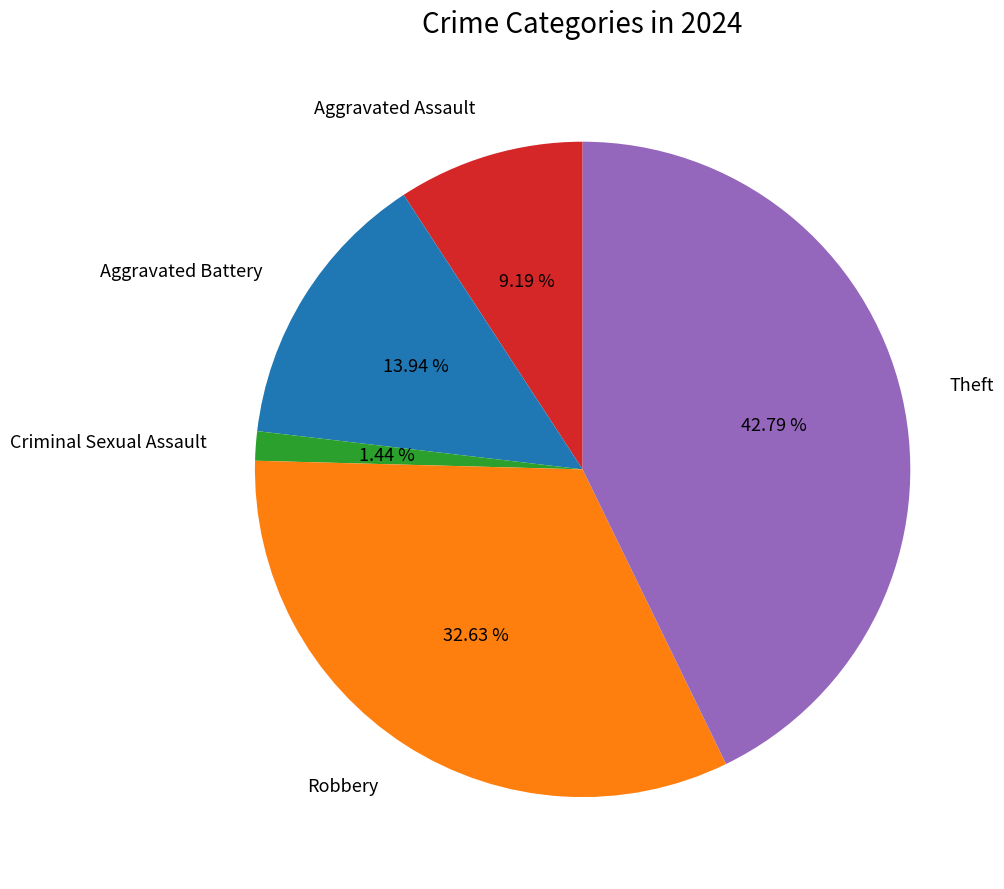

Rank the categories by value from highest to lowest.

Theft, Robbery, Aggravated Battery, Aggravated Assault, Criminal Sexual Assault